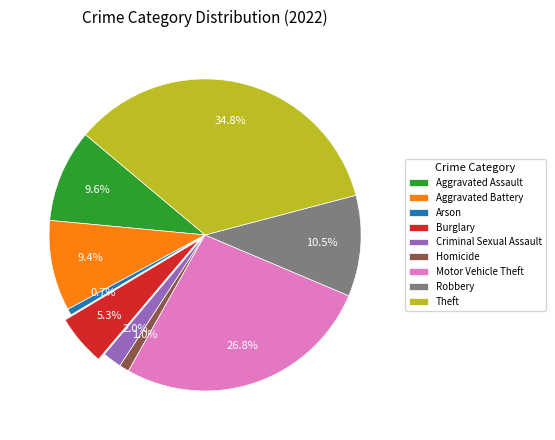

Is there a majority slice in this chart?

No